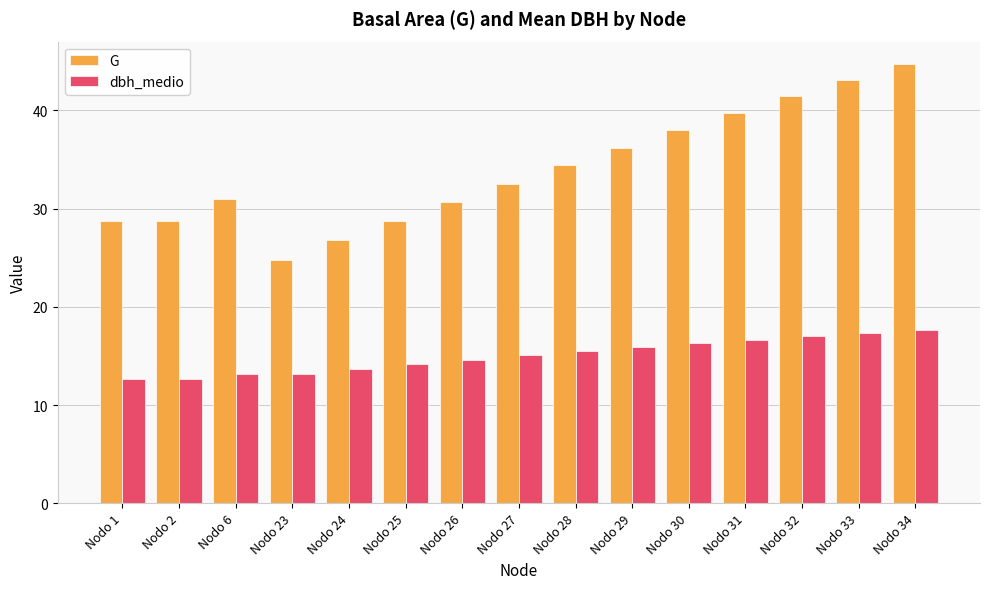

What is the sum of the dbh_medio values at Nodo 29 and Nodo 6?

29.0